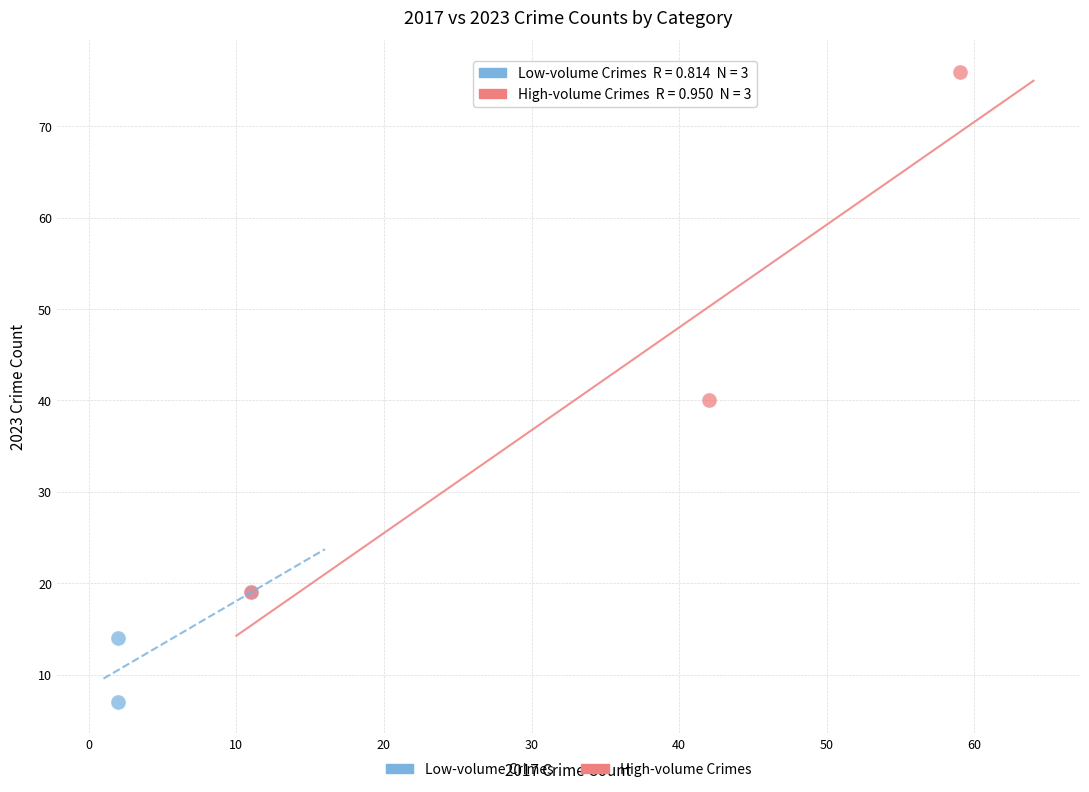

Which series contains the lowest Y value?

Low-volume Crimes